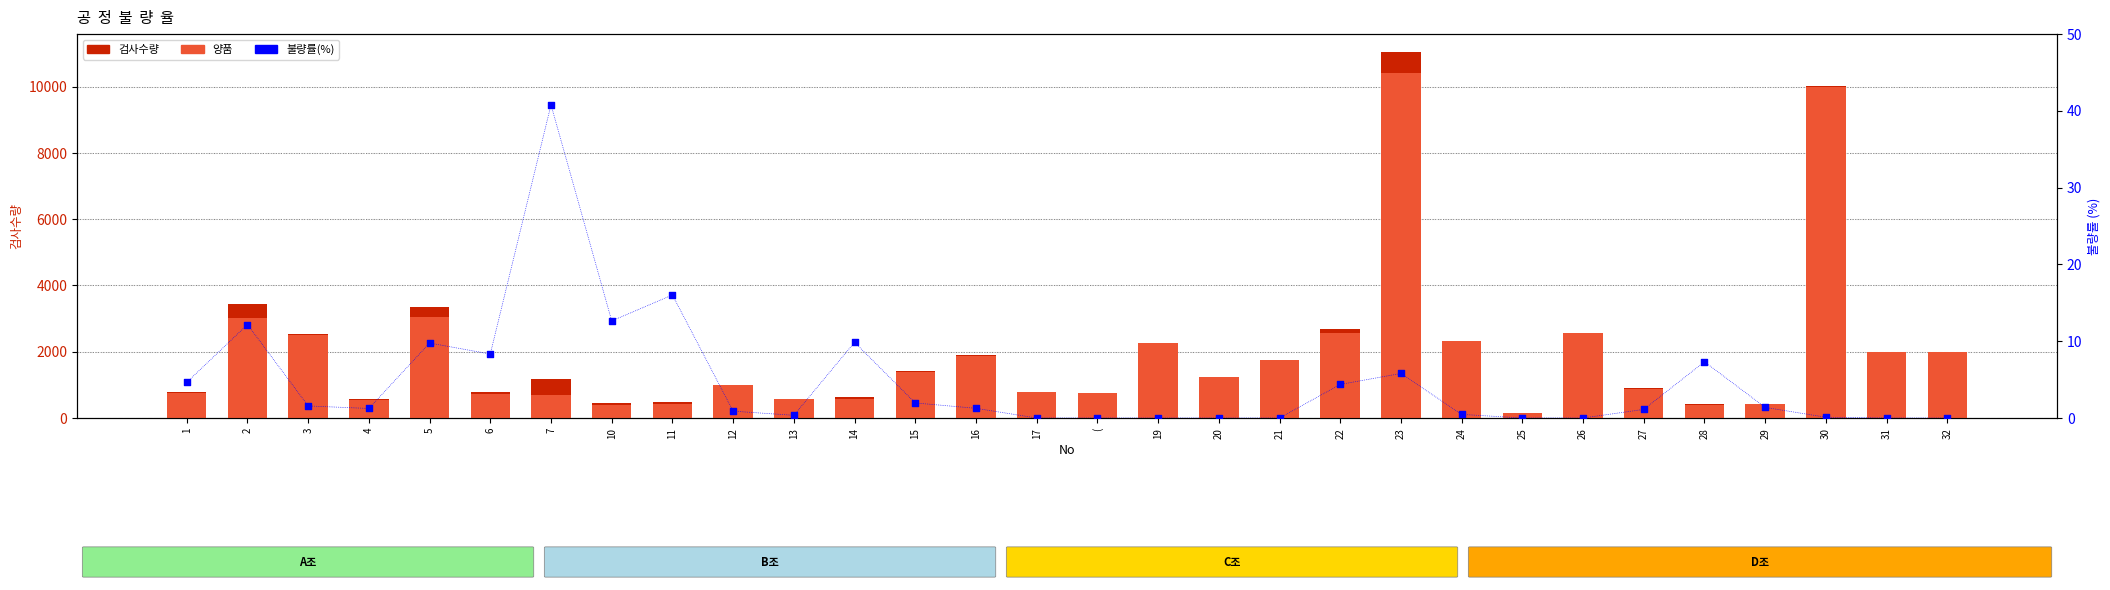

Is the value of 양품 at ( greater than the value of 검사수량 at 24?

No